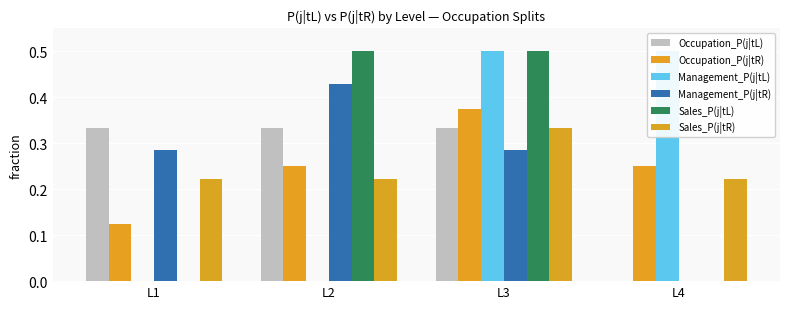

Where is Occupation_P(j|tL) nearest to the value 0?

L4